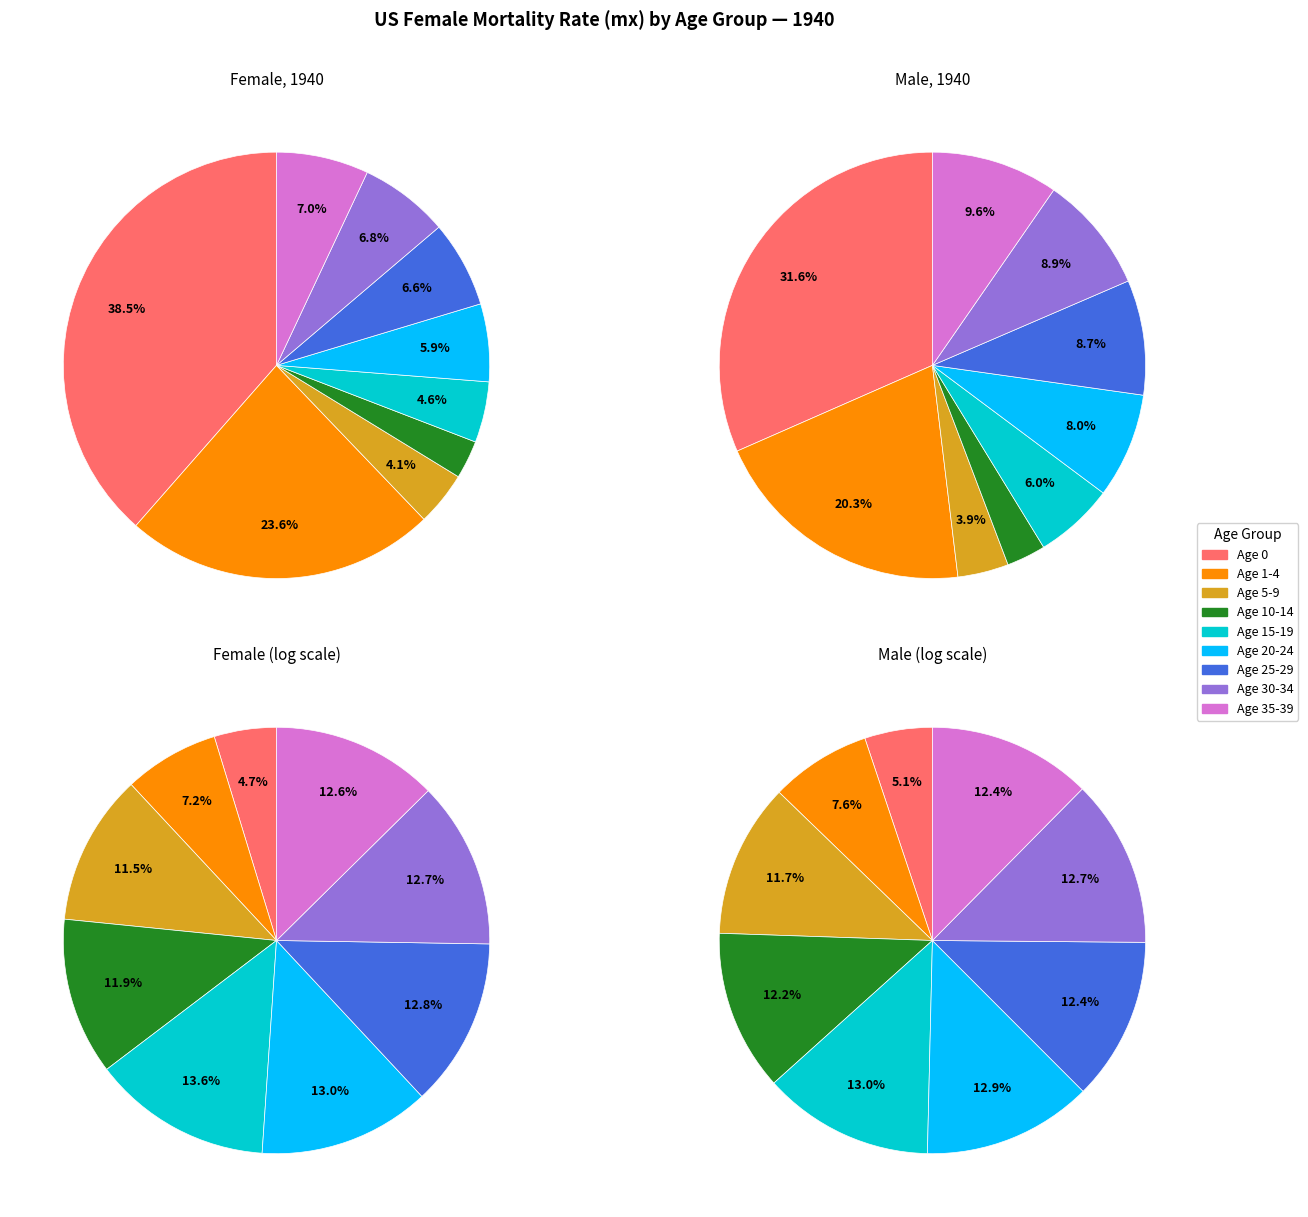

The 8 slice represents 12% of the pie. True or false?

False